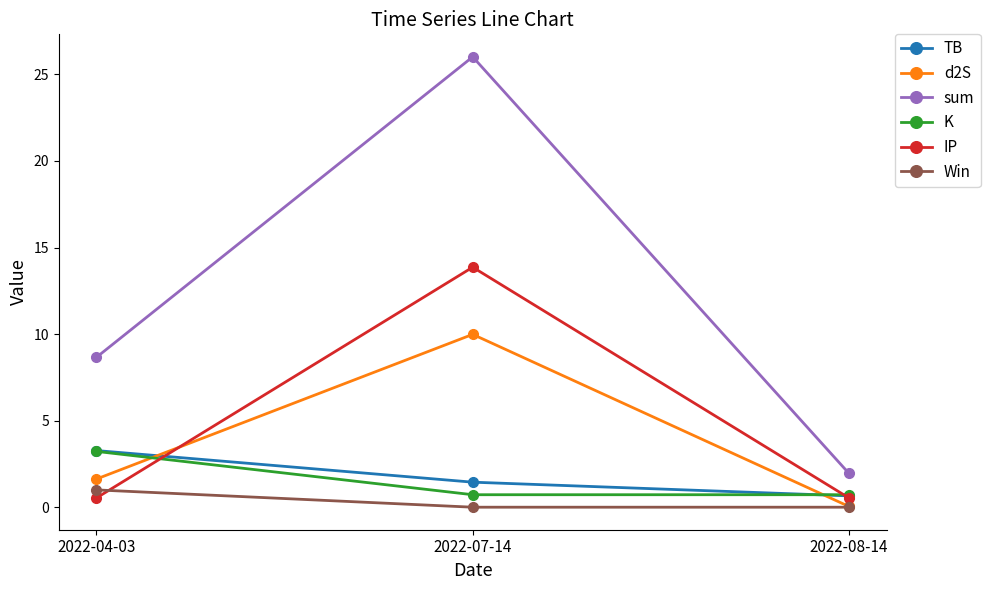

At which label is sum closest to 13?

2022-04-03